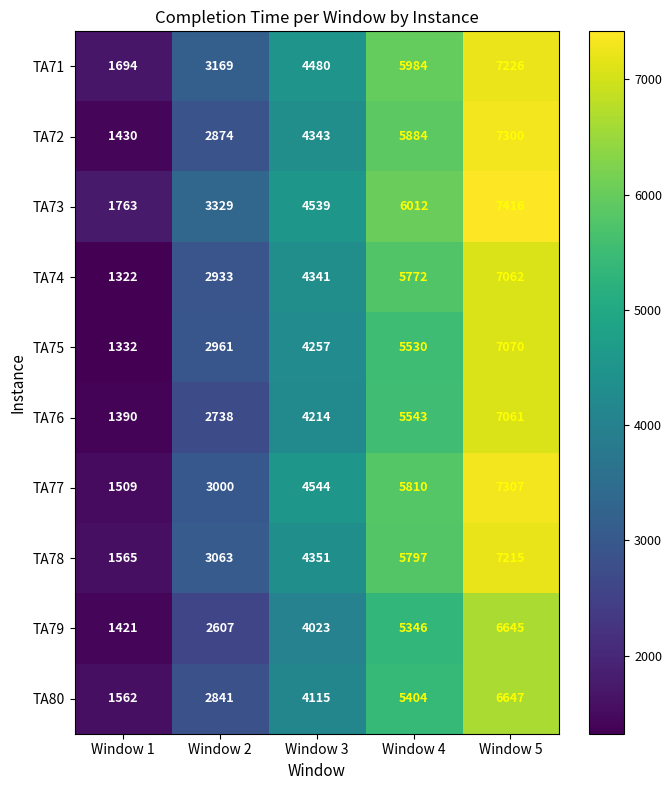

At which category does the chart reach its peak across all series?

Window 5